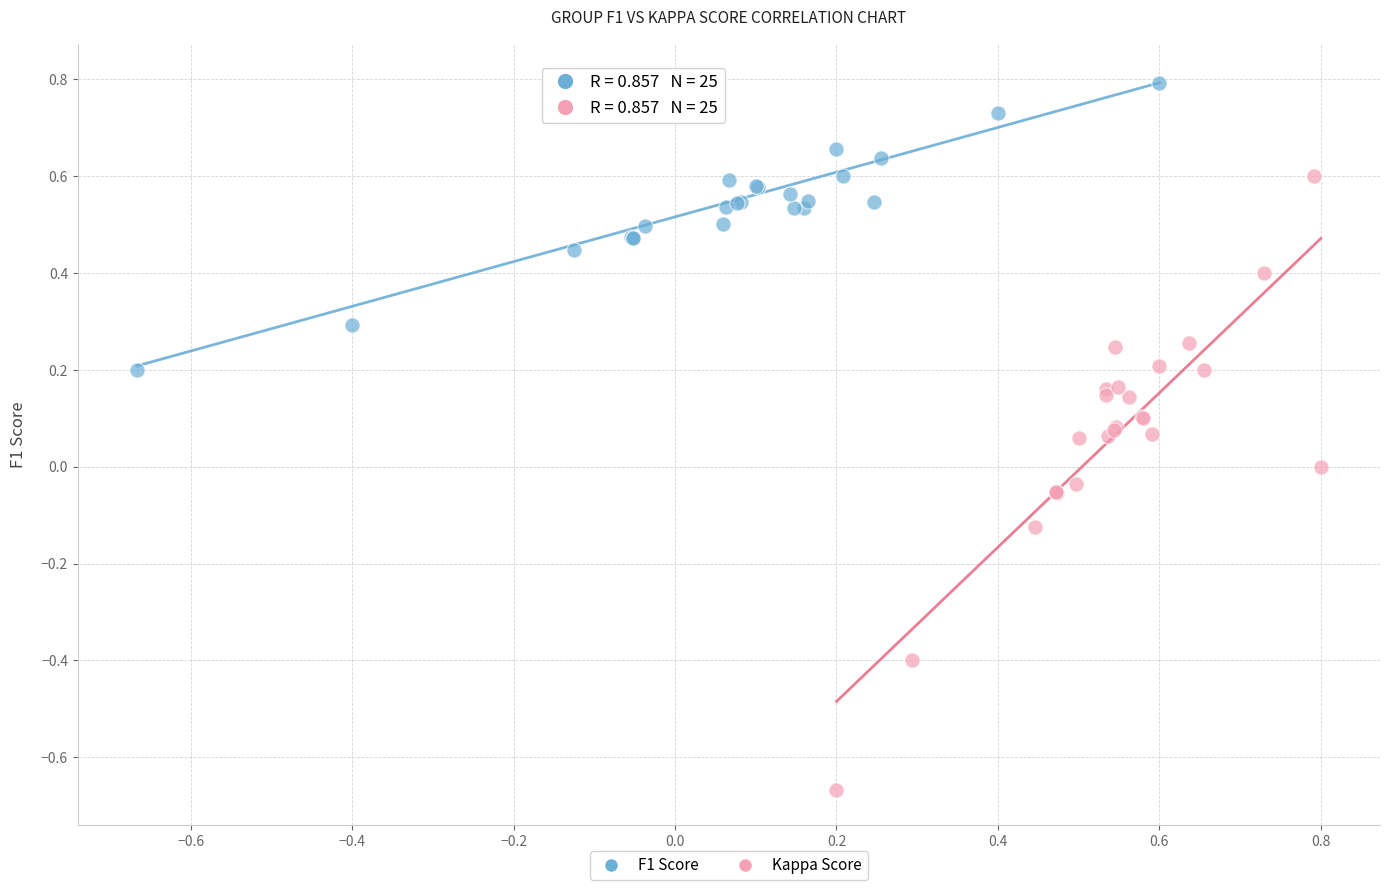

Which series has the widest spread of Y values?

Kappa Score